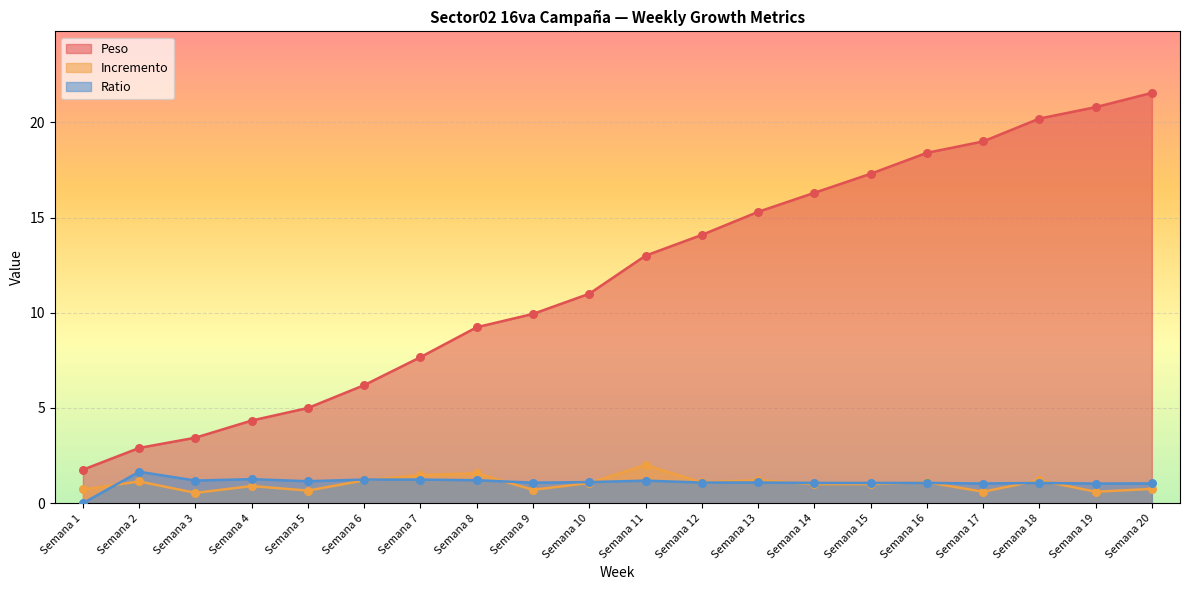

Which series contains the highest Y value?

Peso